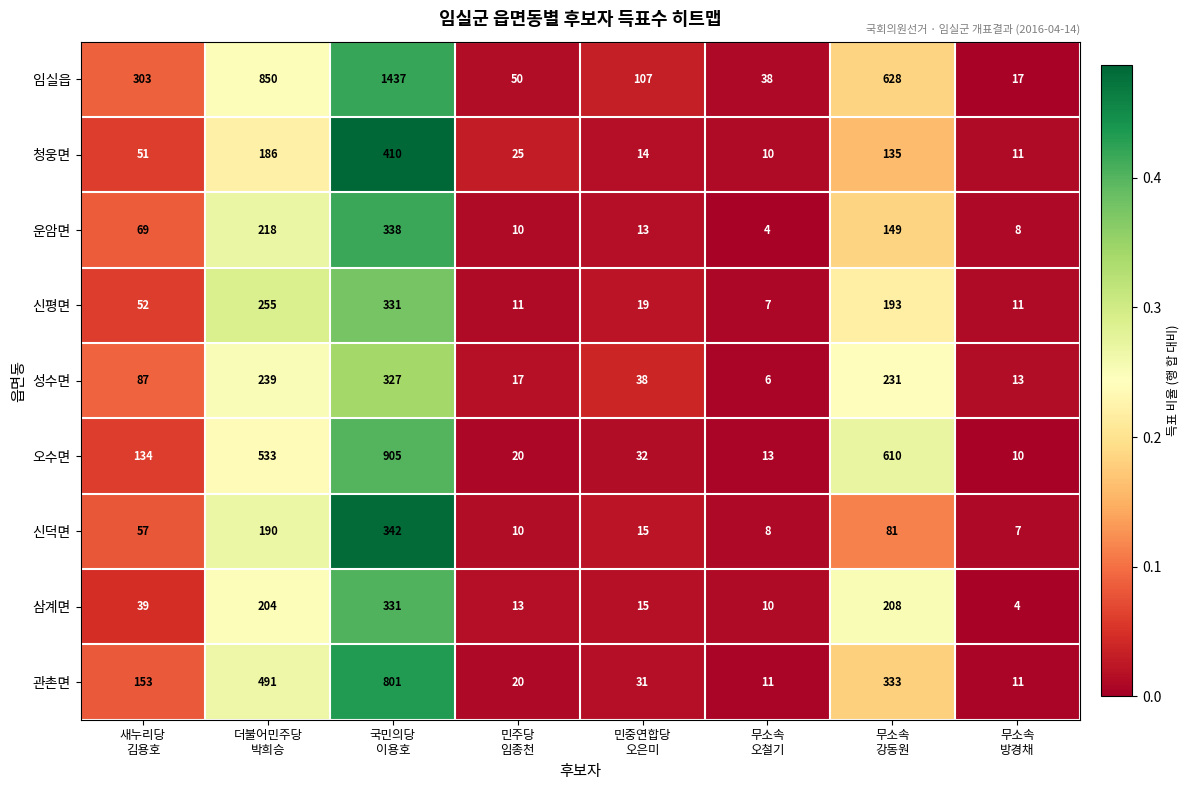

Which series changed the most between 새누리당
김용호 and 민중연합당
오은미?

임실읍